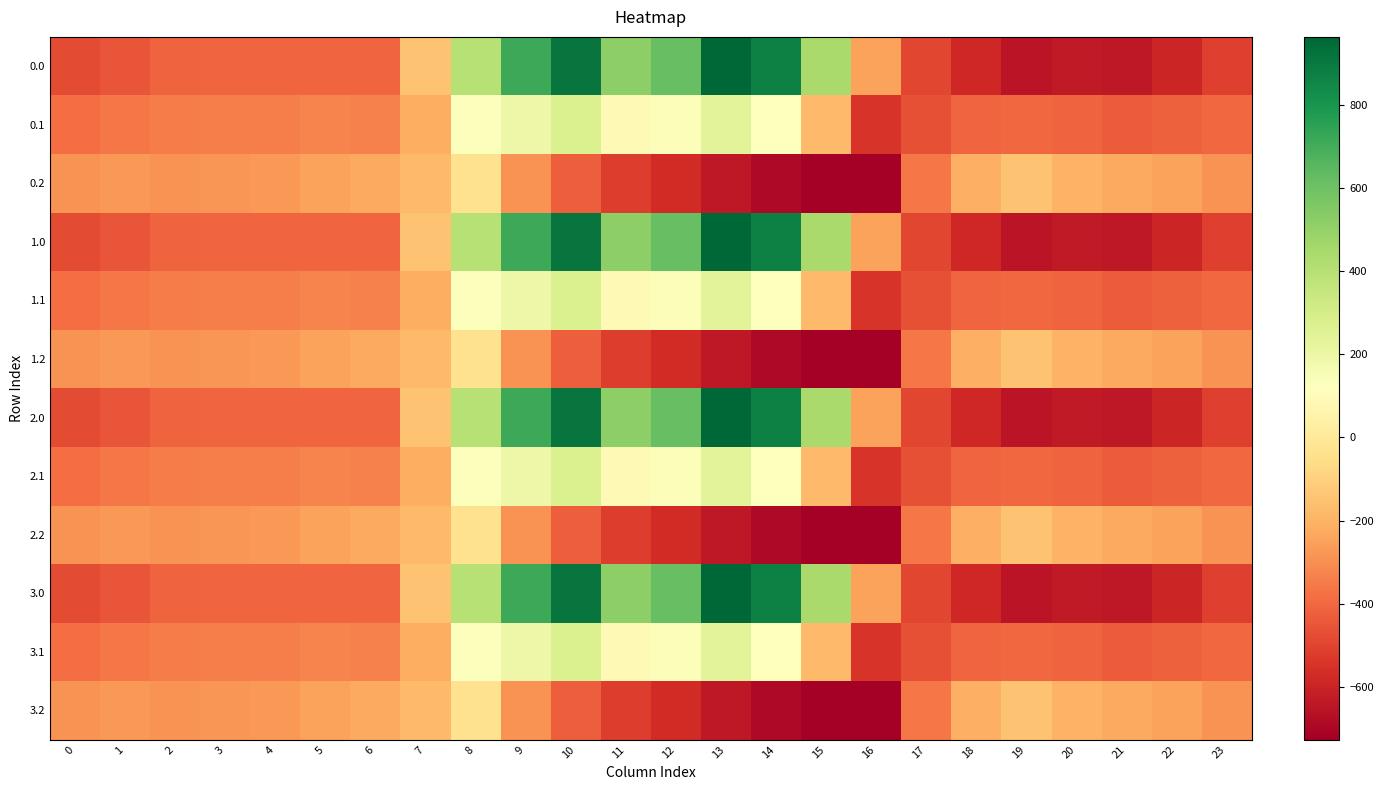

Reading left to right, extract all data points from this chart.

0.0: 0=-482.0	1=-449.5	2=-410.3	3=-404.4	4=-404.9	5=-403.8	6=-408.0	7=-150.1	8=395.3	9=716.9	10=916.2	11=516.0	12=619.4	13=962.7	14=870.3	15=443.0	16=-250.9	17=-494.8	18=-586.7	19=-649.2	20=-629.9	21=-638.4	22=-592.3	23=-511.3
0.1: 0=-384.6	1=-361.1	2=-347.9	3=-342.7	4=-339.6	5=-325.7	6=-332.2	7=-217.1	8=125.2	9=191.1	10=274.1	11=87.0	12=134.6	13=241.5	14=113.7	15=-173.1	16=-547.3	17=-466.6	18=-405.4	19=-400.2	20=-414.5	21=-432.4	22=-419.9	23=-399.4
0.2: 0=-287.1	1=-272.7	2=-285.5	3=-281.0	4=-274.4	5=-245.0	6=-228.8	7=-176.6	8=-35.3	9=-288.5	10=-423.5	11=-520.6	12=-571.2	13=-640.4	14=-687.4	15=-725.8	16=-726.6	17=-362.4	18=-210.0	19=-151.0	20=-199.2	21=-226.4	22=-247.4	23=-287.5
1.0: 0=-482.0	1=-449.5	2=-410.3	3=-404.4	4=-404.9	5=-403.8	6=-408.0	7=-150.1	8=395.3	9=716.9	10=916.2	11=516.0	12=619.4	13=962.7	14=870.3	15=443.0	16=-250.9	17=-494.8	18=-586.7	19=-649.2	20=-629.9	21=-638.4	22=-592.3	23=-511.3
1.1: 0=-384.6	1=-361.1	2=-347.9	3=-342.7	4=-339.6	5=-325.7	6=-332.2	7=-217.1	8=125.2	9=191.1	10=274.1	11=87.0	12=134.6	13=241.5	14=113.7	15=-173.1	16=-547.3	17=-466.6	18=-405.4	19=-400.2	20=-414.5	21=-432.4	22=-419.9	23=-399.4
1.2: 0=-287.1	1=-272.7	2=-285.5	3=-281.0	4=-274.4	5=-245.0	6=-228.8	7=-176.6	8=-35.3	9=-288.5	10=-423.5	11=-520.6	12=-571.2	13=-640.4	14=-687.4	15=-725.8	16=-726.6	17=-362.4	18=-210.0	19=-151.0	20=-199.2	21=-226.4	22=-247.4	23=-287.5
2.0: 0=-482.0	1=-449.5	2=-410.3	3=-404.4	4=-404.9	5=-403.8	6=-408.0	7=-150.1	8=395.3	9=716.9	10=916.2	11=516.0	12=619.4	13=962.7	14=870.3	15=443.0	16=-250.9	17=-494.8	18=-586.7	19=-649.2	20=-629.9	21=-638.4	22=-592.3	23=-511.3
2.1: 0=-384.6	1=-361.1	2=-347.9	3=-342.7	4=-339.6	5=-325.7	6=-332.2	7=-217.1	8=125.2	9=191.1	10=274.1	11=87.0	12=134.6	13=241.5	14=113.7	15=-173.1	16=-547.3	17=-466.6	18=-405.4	19=-400.2	20=-414.5	21=-432.4	22=-419.9	23=-399.4
2.2: 0=-287.1	1=-272.7	2=-285.5	3=-281.0	4=-274.4	5=-245.0	6=-228.8	7=-176.6	8=-35.3	9=-288.5	10=-423.5	11=-520.6	12=-571.2	13=-640.4	14=-687.4	15=-725.8	16=-726.6	17=-362.4	18=-210.0	19=-151.0	20=-199.2	21=-226.4	22=-247.4	23=-287.5
3.0: 0=-482.0	1=-449.5	2=-410.3	3=-404.4	4=-404.9	5=-403.8	6=-408.0	7=-150.1	8=395.3	9=716.9	10=916.2	11=516.0	12=619.4	13=962.7	14=870.3	15=443.0	16=-250.9	17=-494.8	18=-586.7	19=-649.2	20=-629.9	21=-638.4	22=-592.3	23=-511.3
3.1: 0=-384.6	1=-361.1	2=-347.9	3=-342.7	4=-339.6	5=-325.7	6=-332.2	7=-217.1	8=125.2	9=191.1	10=274.1	11=87.0	12=134.6	13=241.5	14=113.7	15=-173.1	16=-547.3	17=-466.6	18=-405.4	19=-400.2	20=-414.5	21=-432.4	22=-419.9	23=-399.4
3.2: 0=-287.1	1=-272.7	2=-285.5	3=-281.0	4=-274.4	5=-245.0	6=-228.8	7=-176.6	8=-35.3	9=-288.5	10=-423.5	11=-520.6	12=-571.2	13=-640.4	14=-687.4	15=-725.8	16=-726.6	17=-362.4	18=-210.0	19=-151.0	20=-199.2	21=-226.4	22=-247.4	23=-287.5